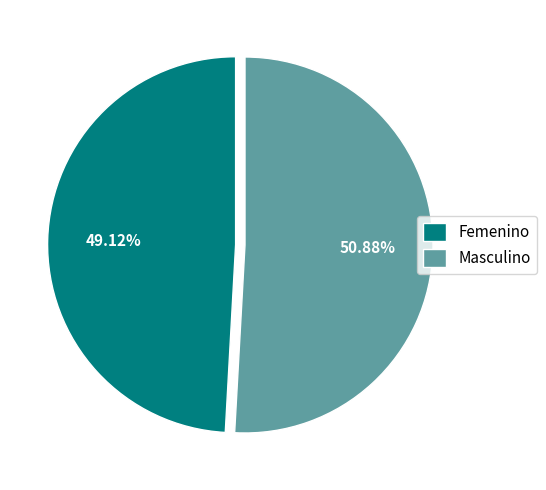

How many slices are in this pie chart?

2